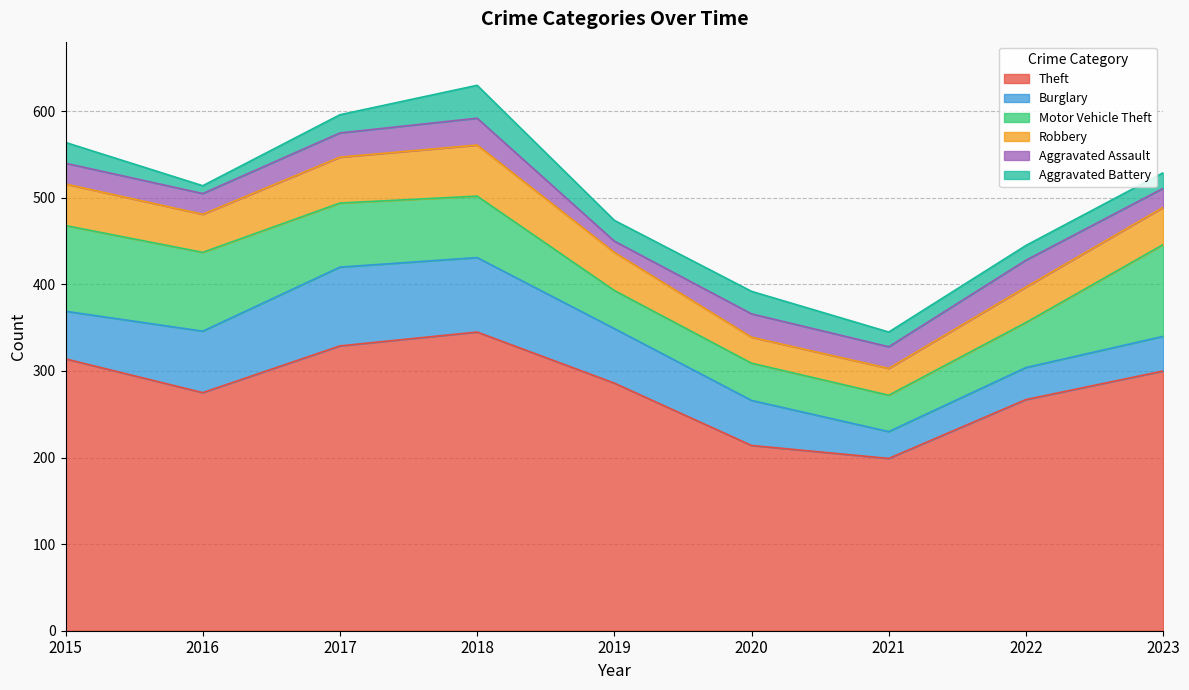

True or false: Aggravated Assault has more than 0 points higher than both neighbors.

True